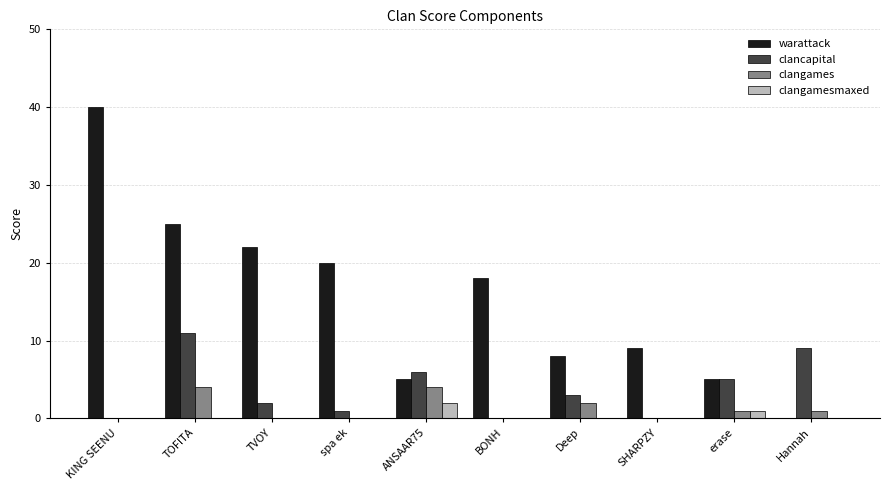

True or false: warattack has a value of 5 at ANSAAR75.

True